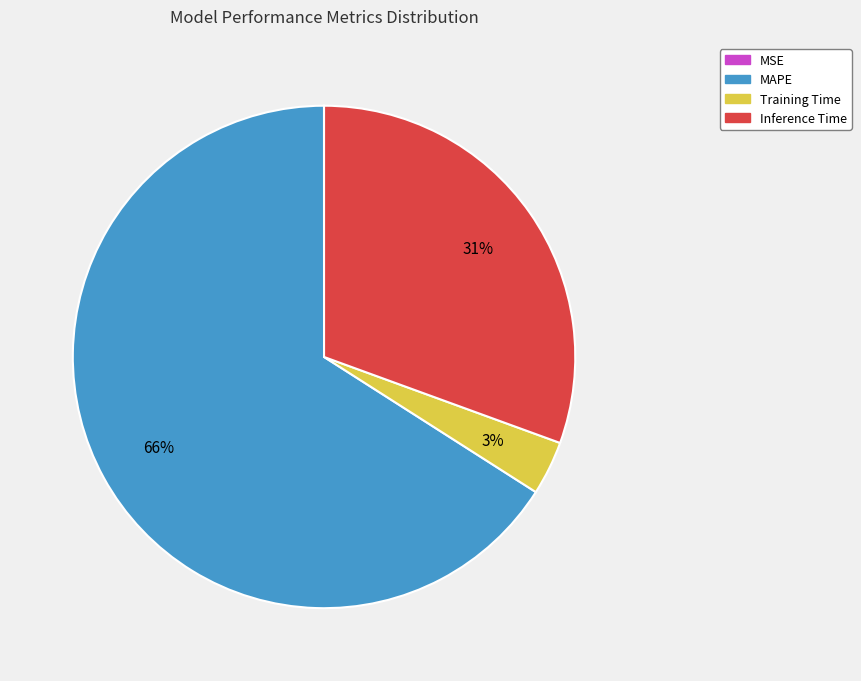

The Training Time slice represents 3% of the pie. True or false?

True